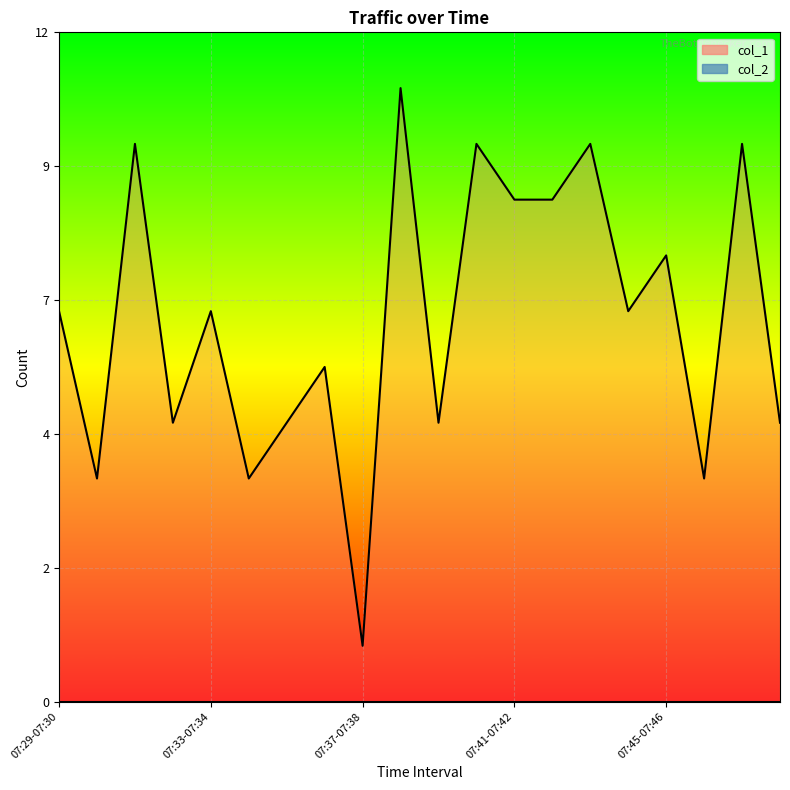

True or false: there are more than 2 points higher than both neighbors.

True